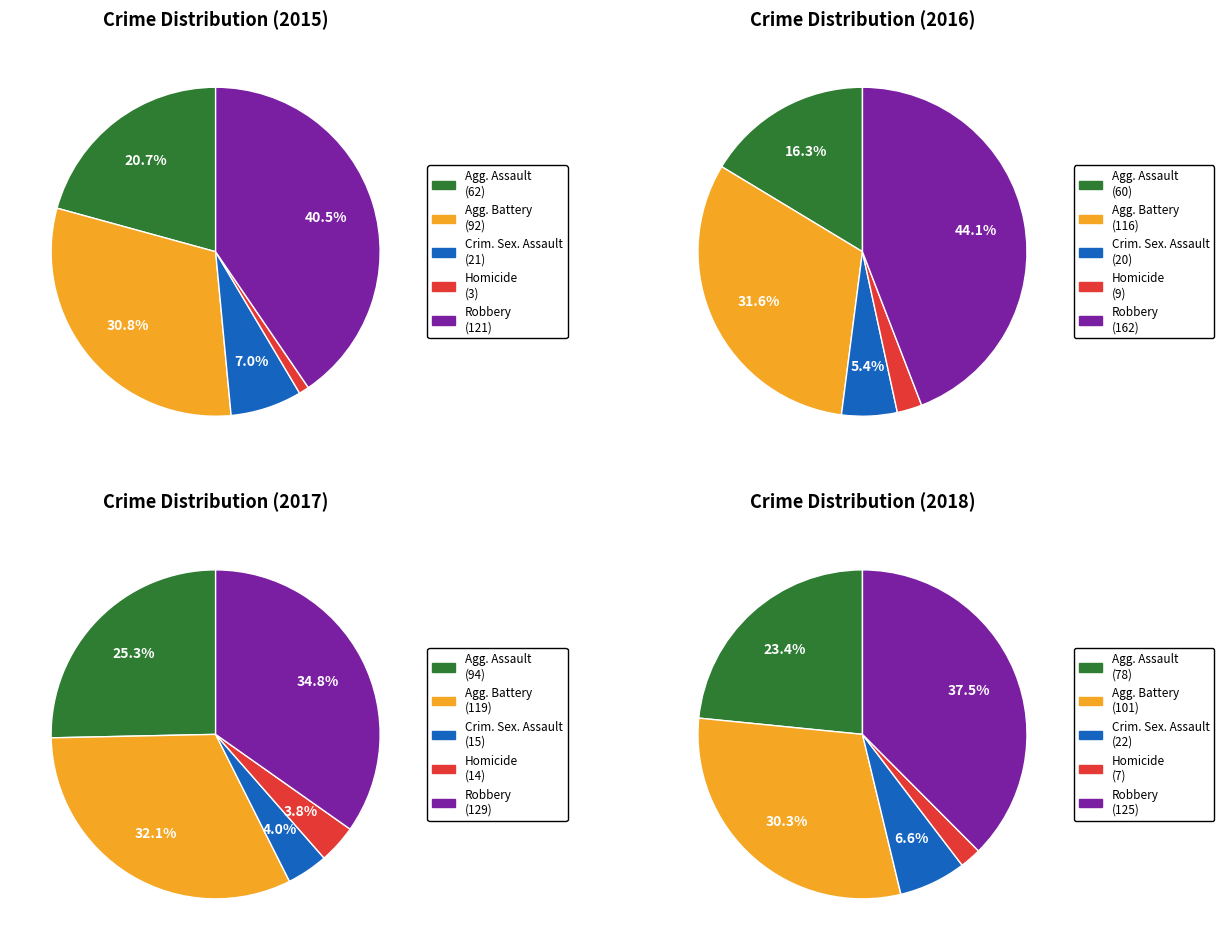

Which series has the widest spread of values?

2016